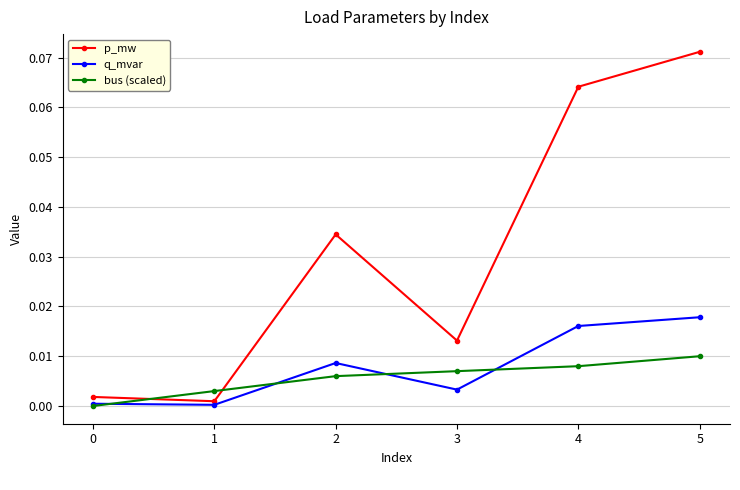

After their last crossing, which series has the higher values: bus (scaled) or p_mw?

p_mw